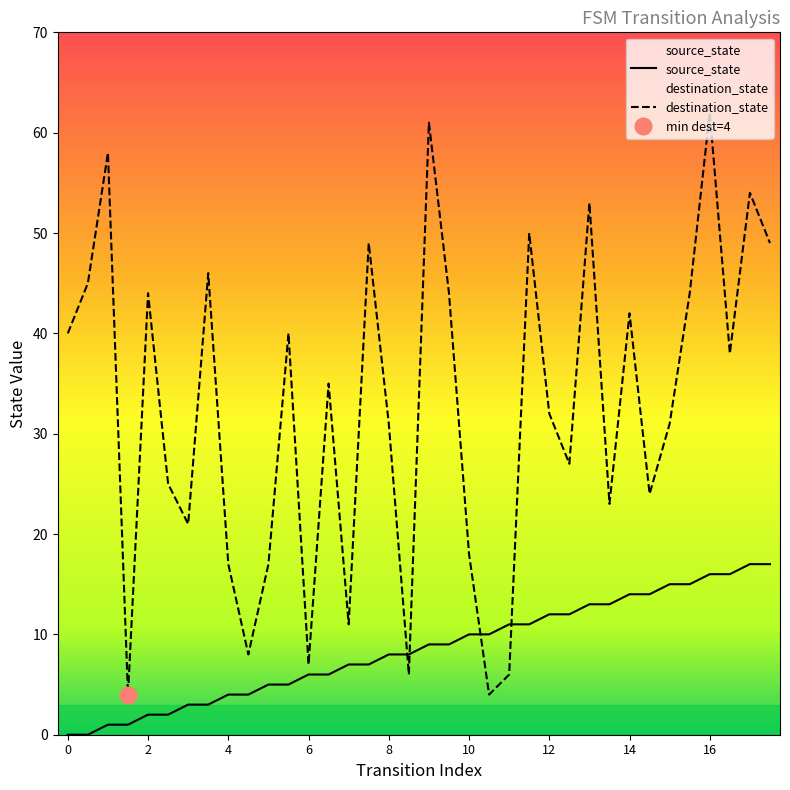

Is the value of destination_state at 16 greater than the value of source_state at 16?

Yes